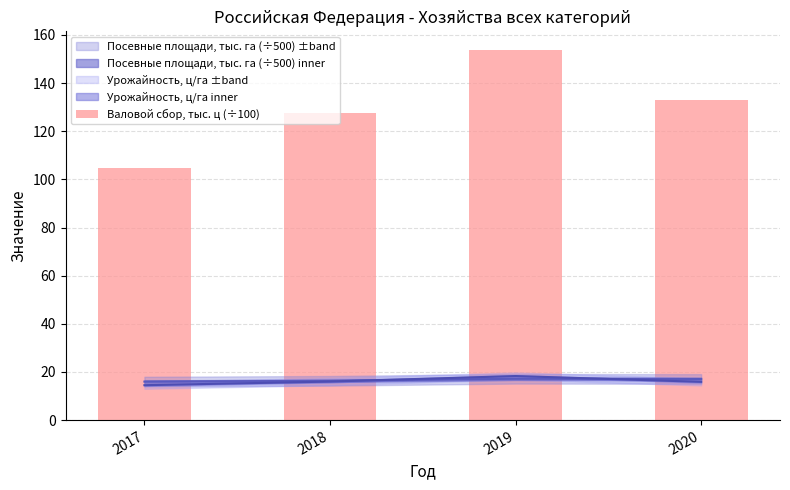

Is it true that the value at 2020 is 132.8?

True